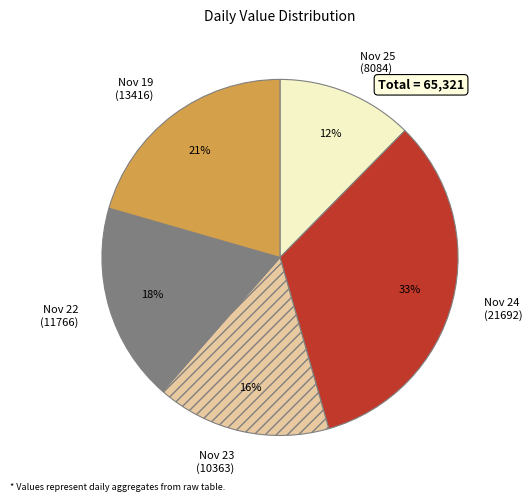

Is it true that Nov 19 (13416) is 13% of the pie?

False